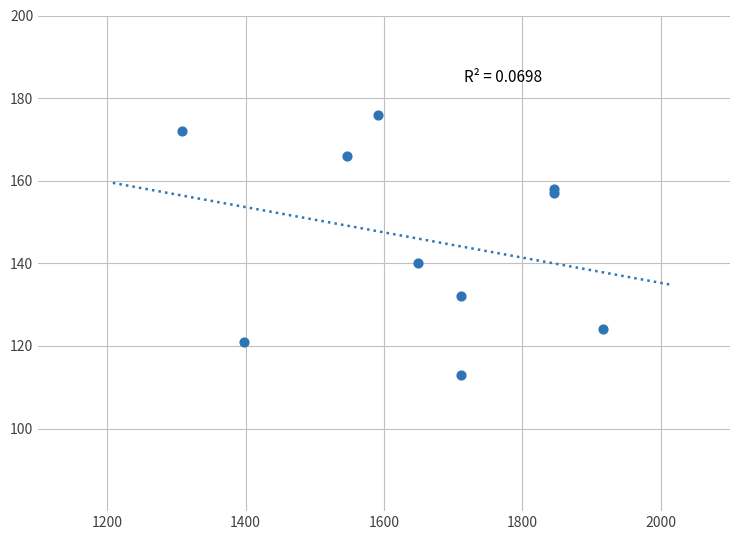

What Y value in the scatter plot is closest to 144?

140